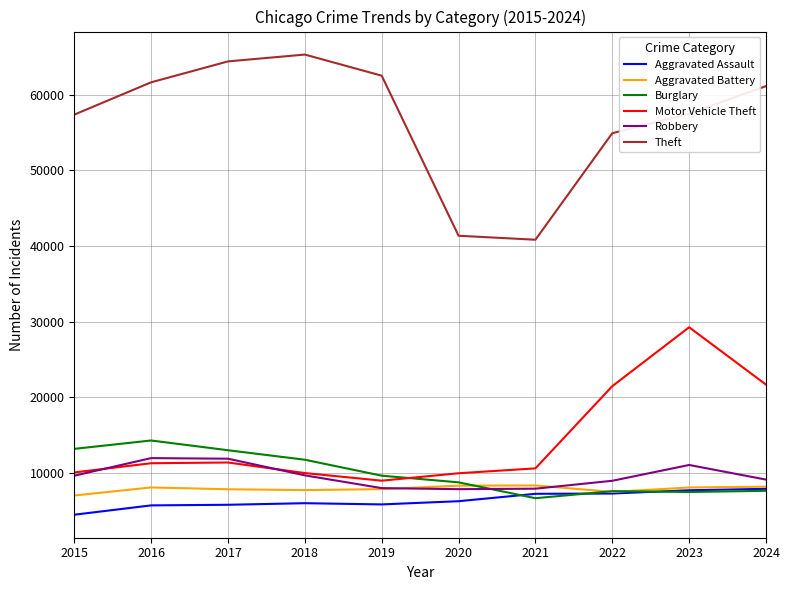

How many distinct data groups are displayed?

6